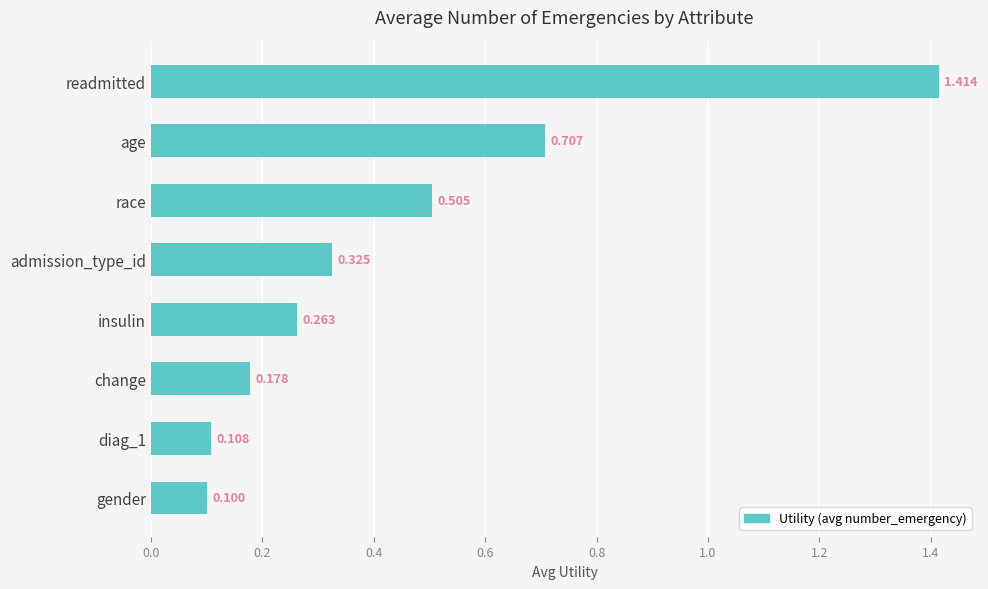

What is the label of the 7th bar from the bottom?

age